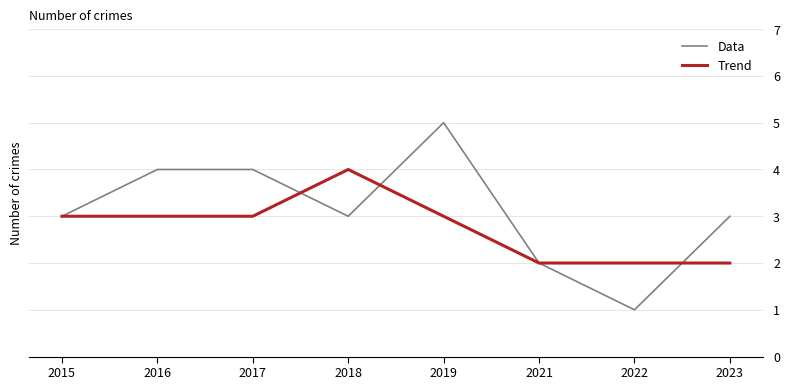

What is the greatest value displayed?

5